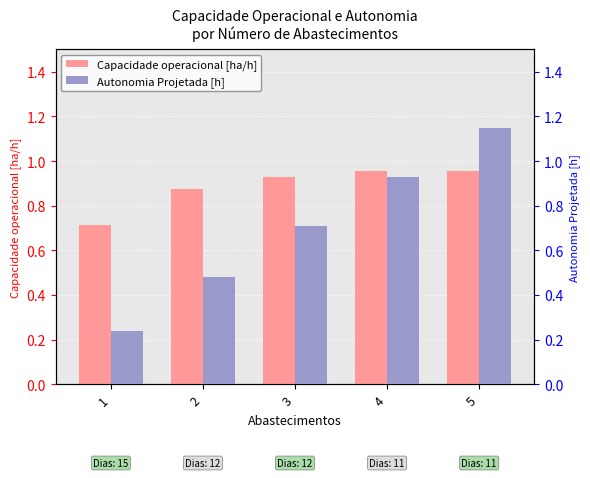

Between 1 and 5, which is larger?

5